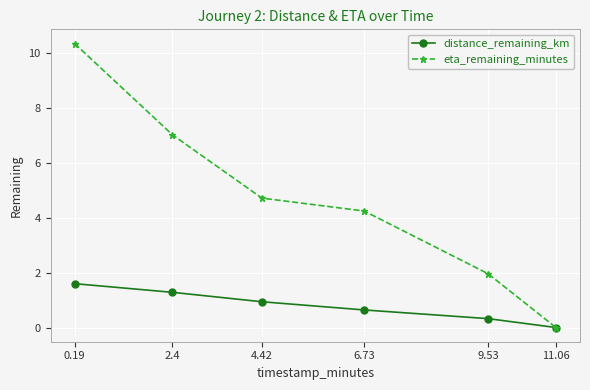

Rank the series by their maximum value, from lowest to highest.

distance_remaining_km, eta_remaining_minutes